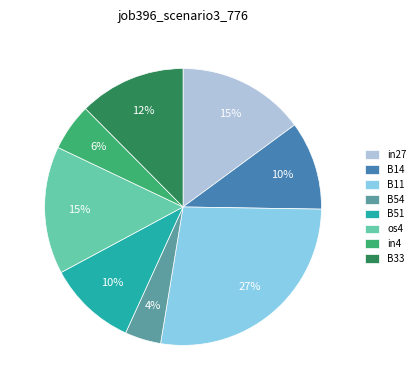

Does in27 account for over 50% of the chart?

No